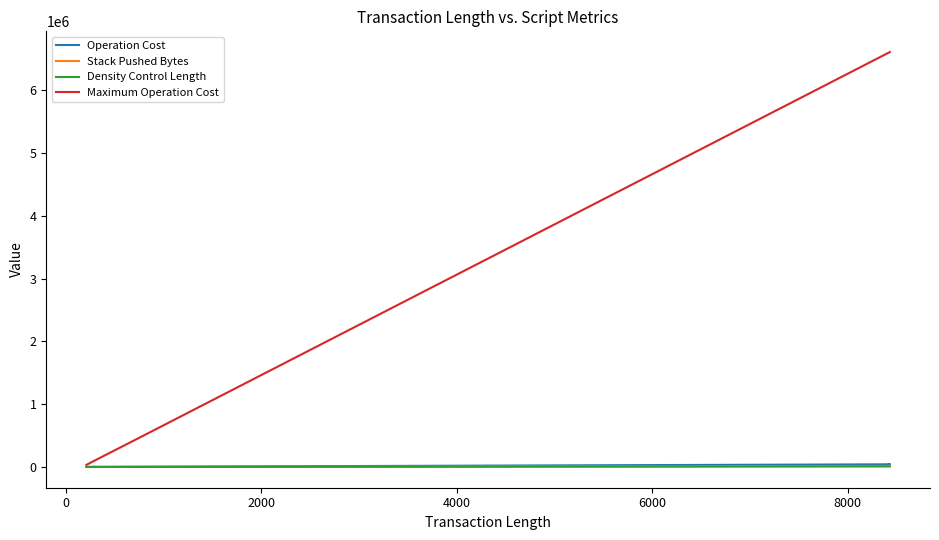

Where is the first local minimum for Stack Pushed Bytes?

4000